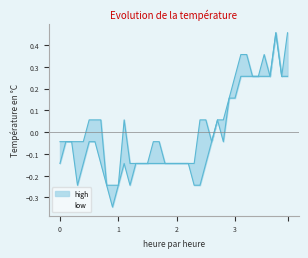

The value of low at 39 is 0.1. True or false?

False